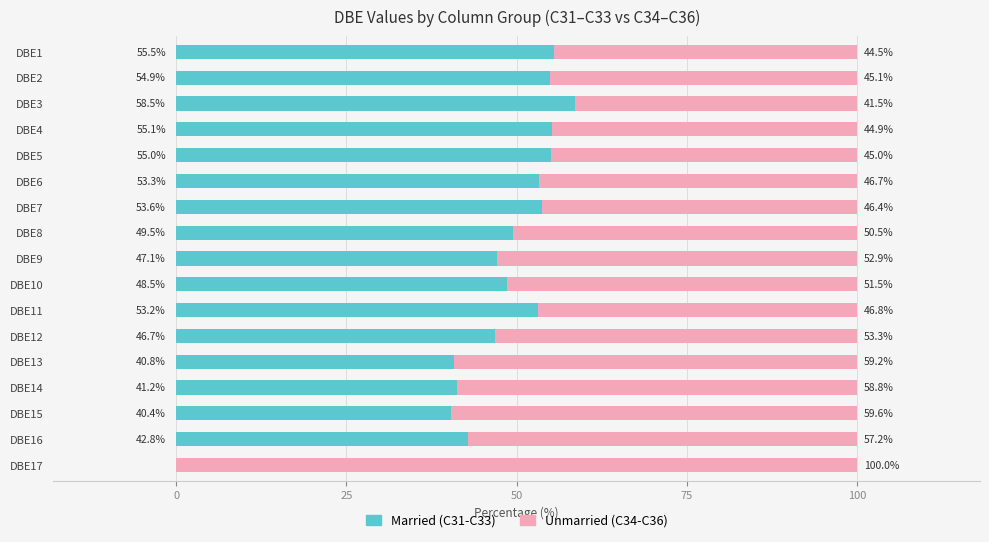

At which label does Married (C31-C33) reach its peak?

DBE3